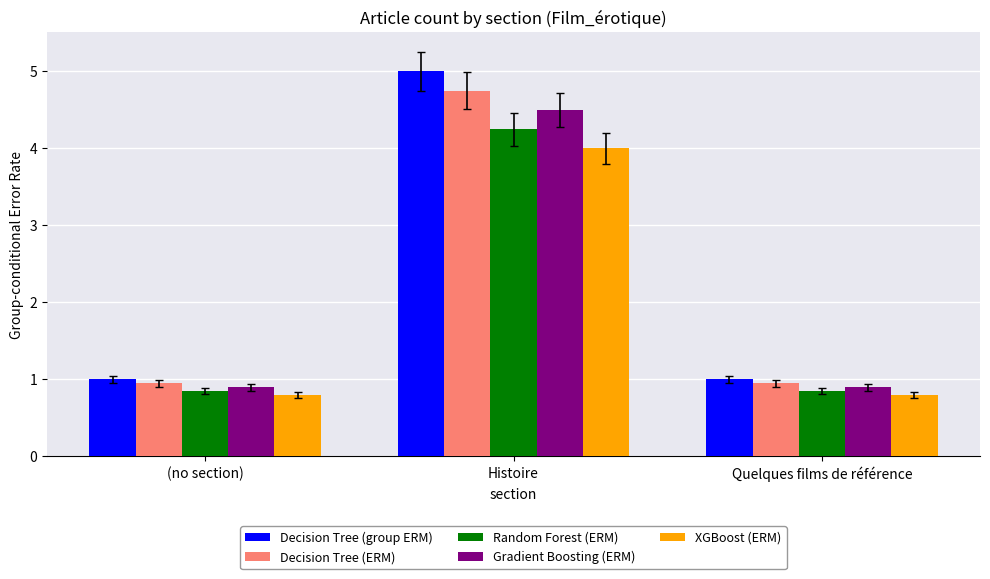

Count the number of data series in this chart.

5